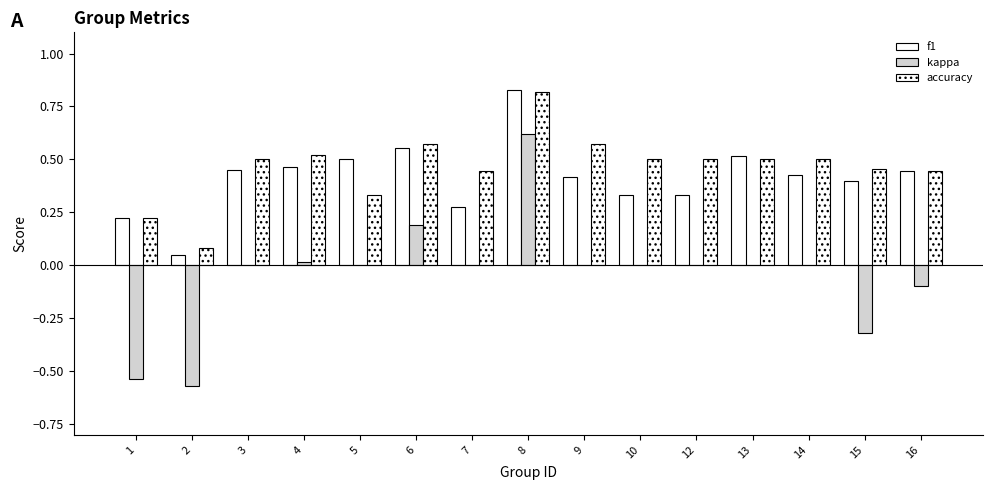

How many series are shown in this chart?

3